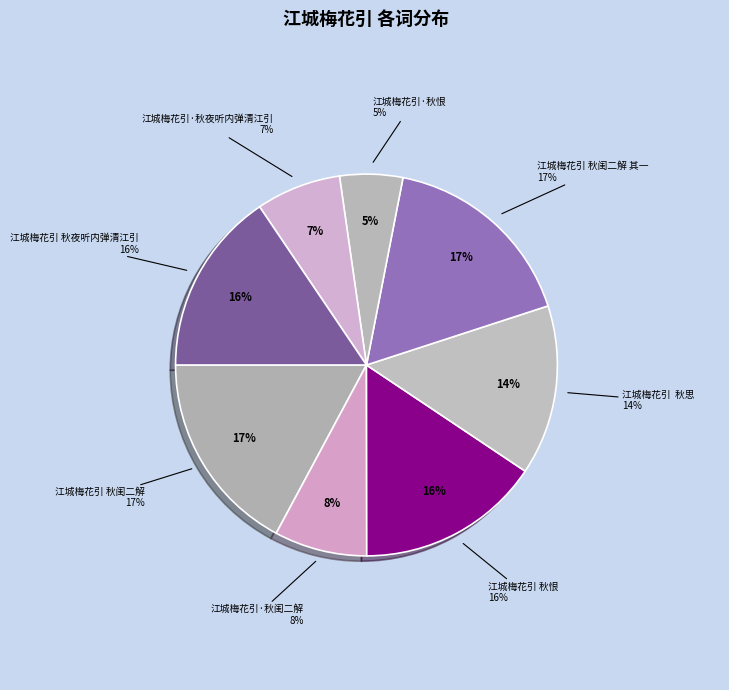

The 江城梅花引 秋恨 slice represents 3% of the pie. True or false?

False